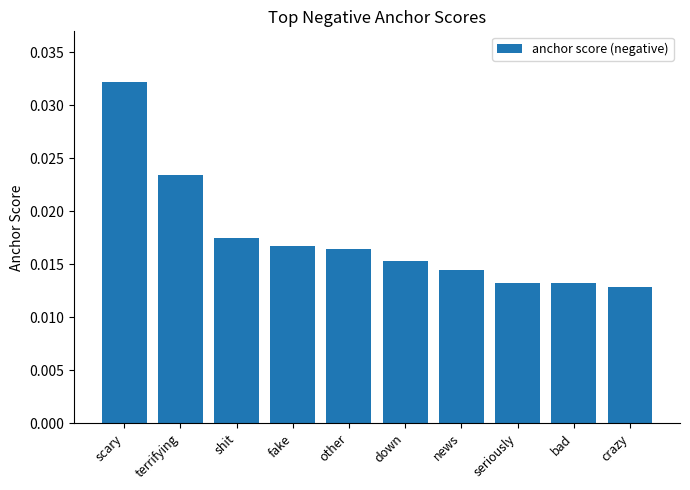

What position from the right is crazy?

1